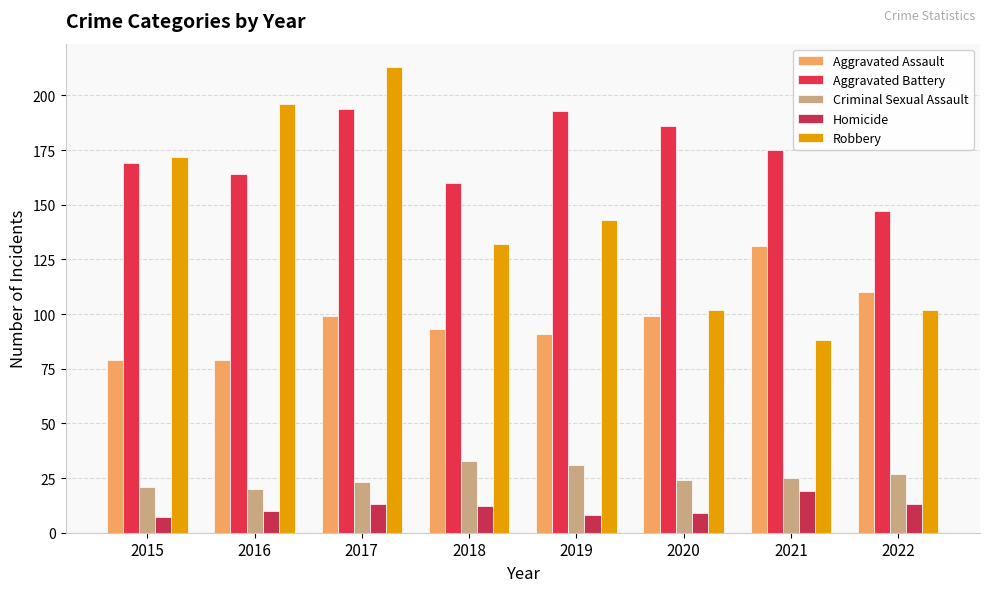

What are all the series names shown in the legend?

Aggravated Assault, Aggravated Battery, Criminal Sexual Assault, Homicide, Robbery